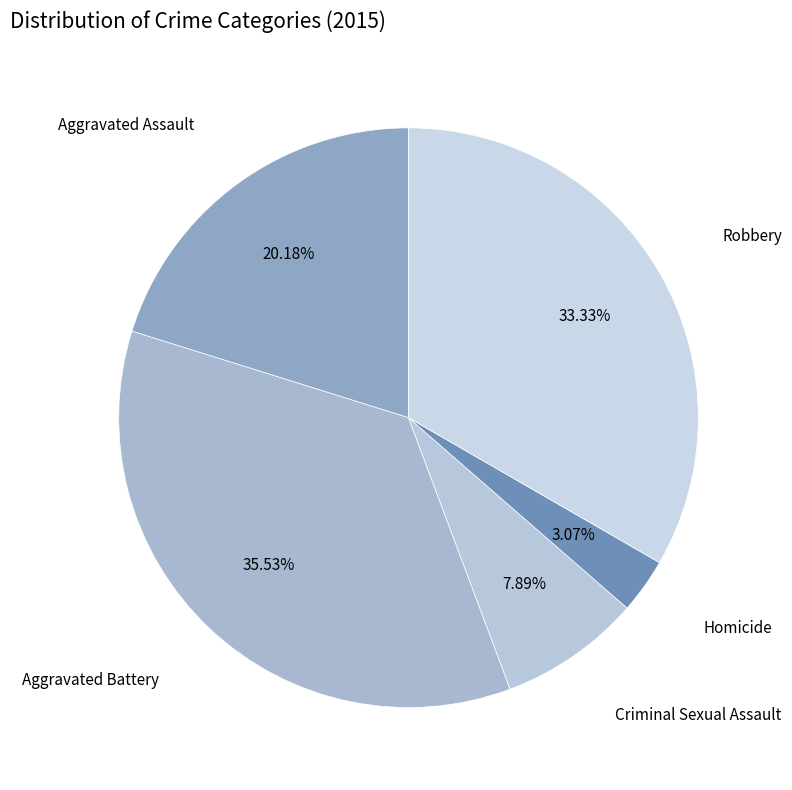

How many segments does this pie chart have?

5